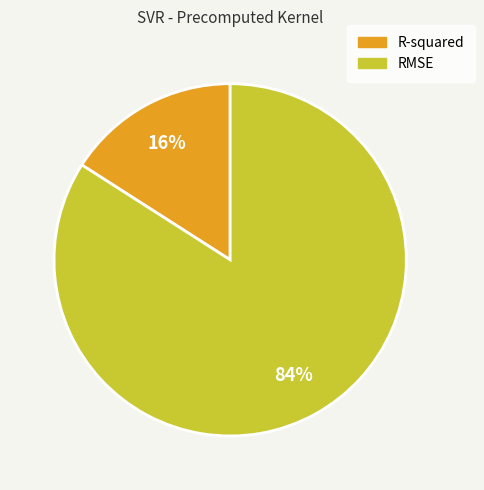

Which slice represents more than half of the pie?

RMSE